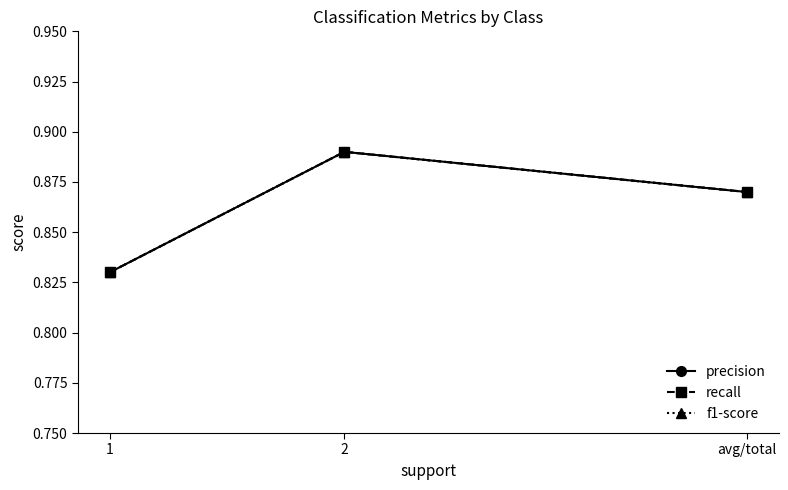

How many f1-score values are between 0 and 1?

3